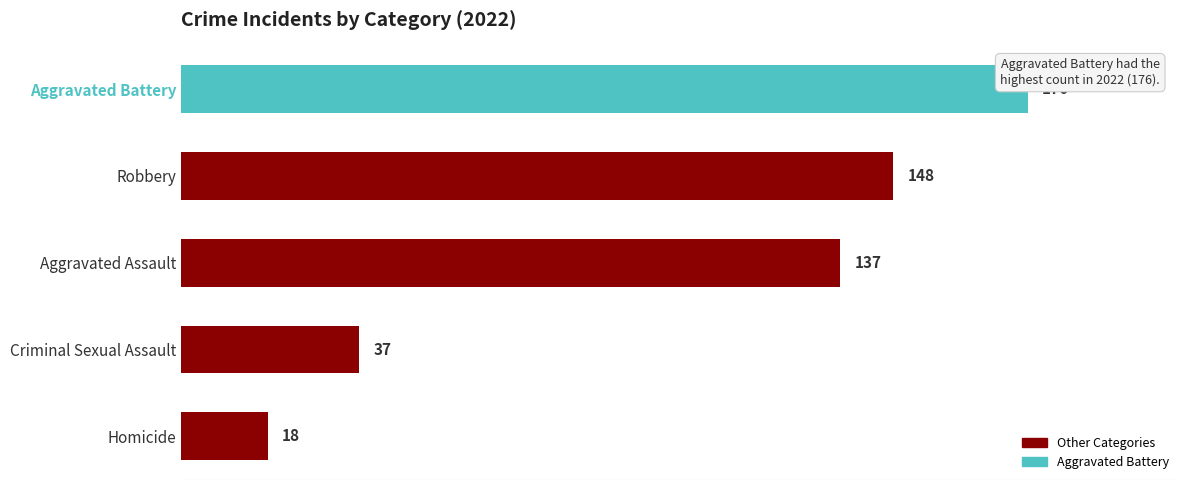

The chart shows a value of 121 at Aggravated Battery. True or false?

False